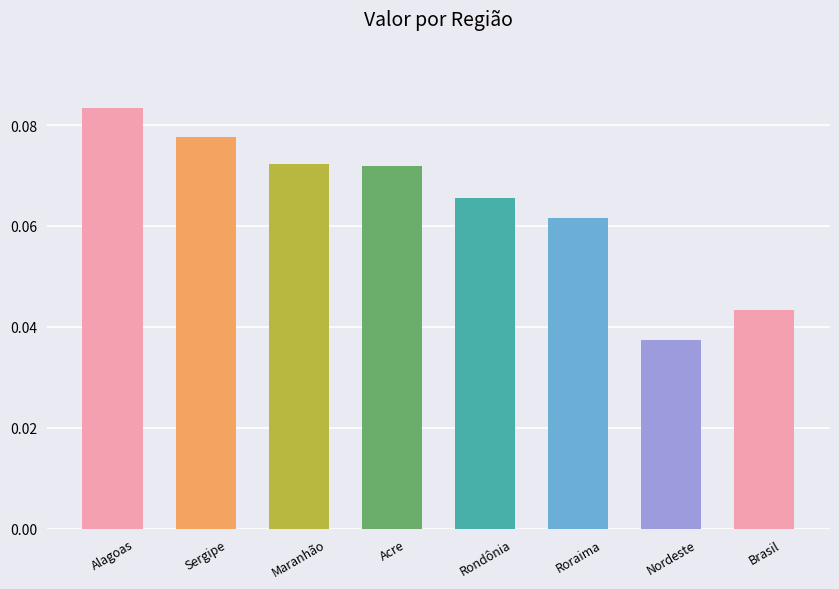

At which category does the chart reach its peak across all series?

Alagoas